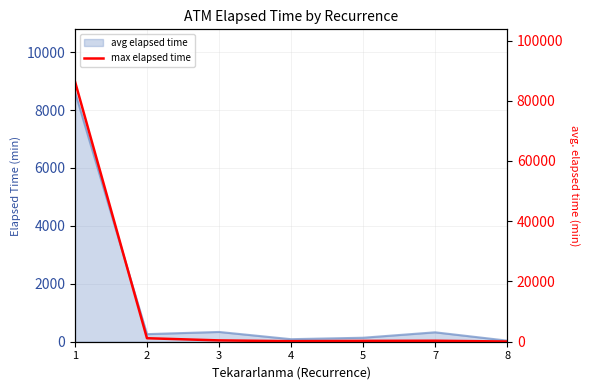

Approximately how many times larger is the value at 7 compared to 2?

0.3